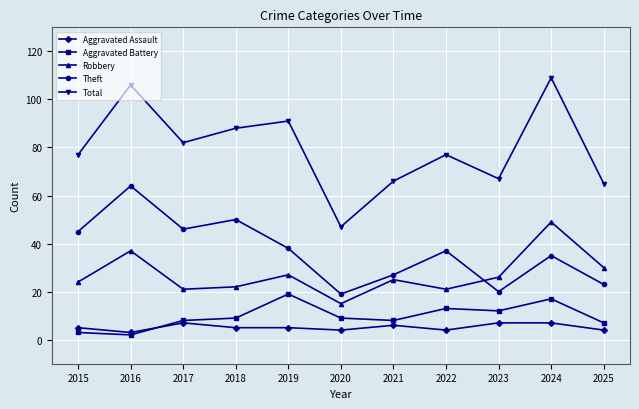

True or false: Aggravated Assault and Robbery cross at least once.

False